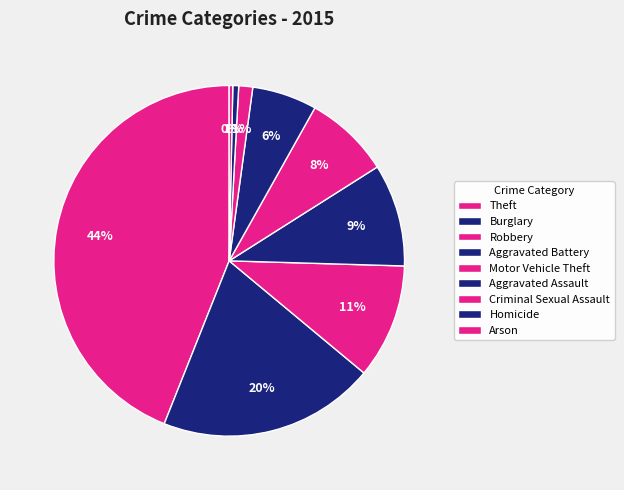

Count the number of slices in the pie.

9